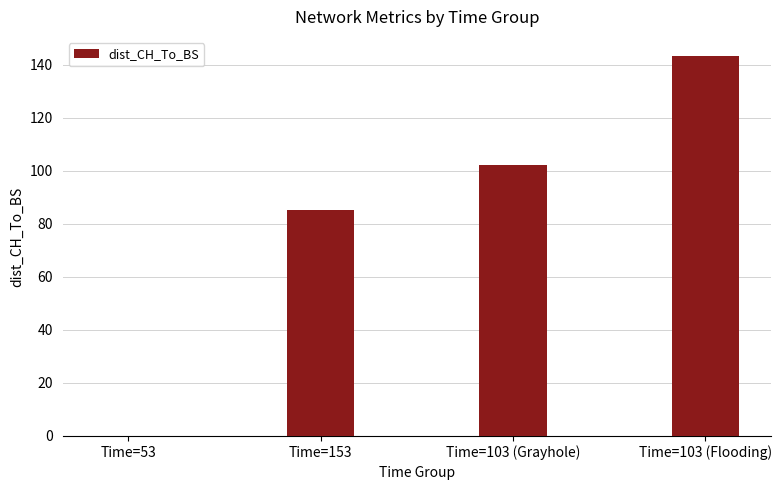

The value at Time=103 (Grayhole) is 64.3. True or false?

False